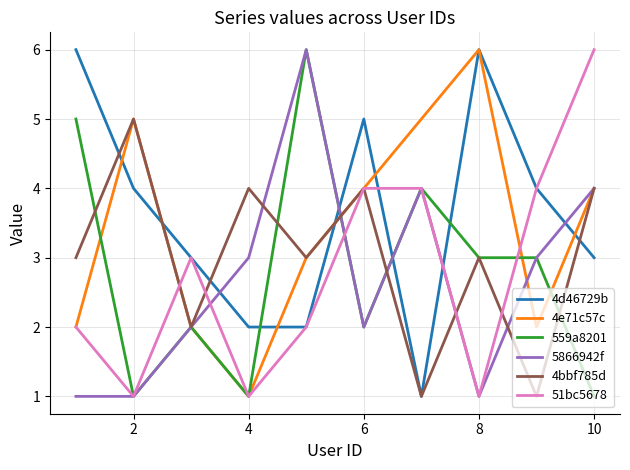

What are all the series names shown in the legend?

4d46729b, 4e71c57c, 559a8201, 5866942f, 4bbf785d, 51bc5678